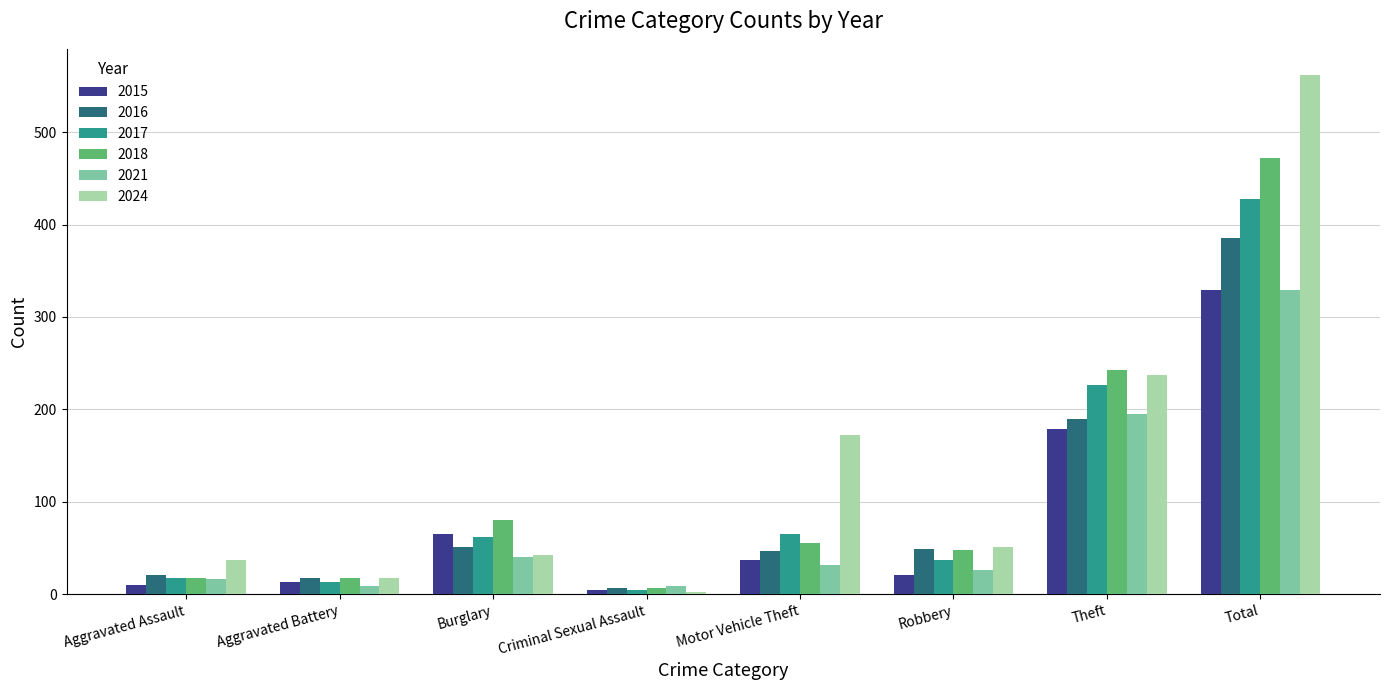

Which category has the lowest value in the 2016 series?

Criminal Sexual Assault